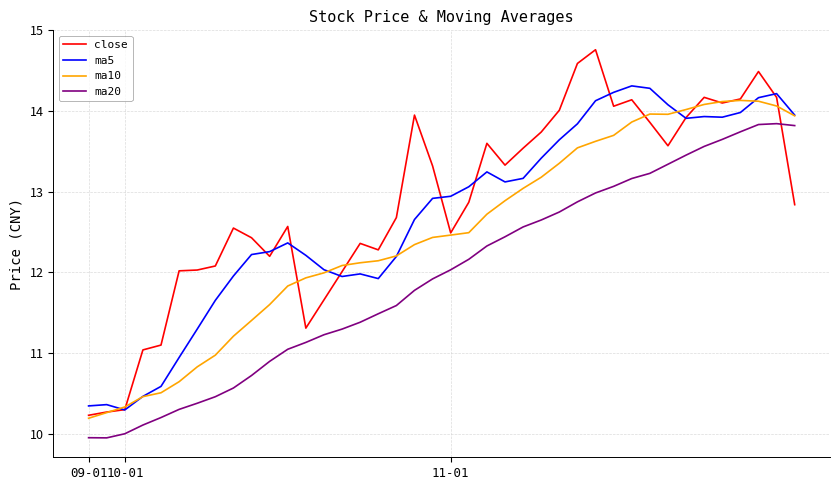

Does the chart have visible grid lines?

Yes